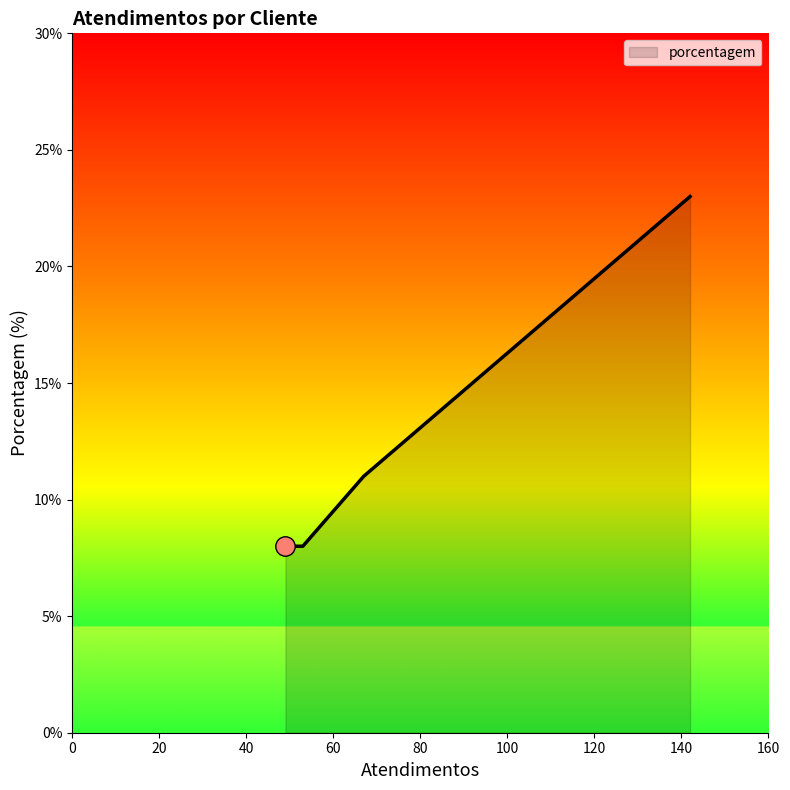

What is the minimum value shown in the chart?

8